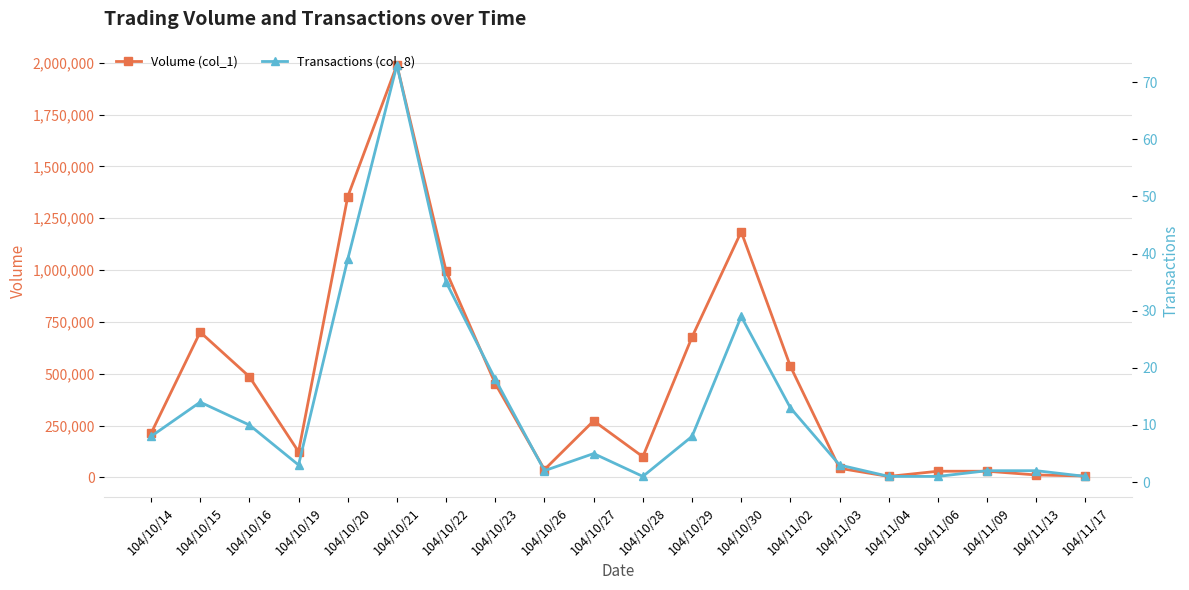

True or false: Volume (col_1) and Transactions (col_8) cross at least once.

False